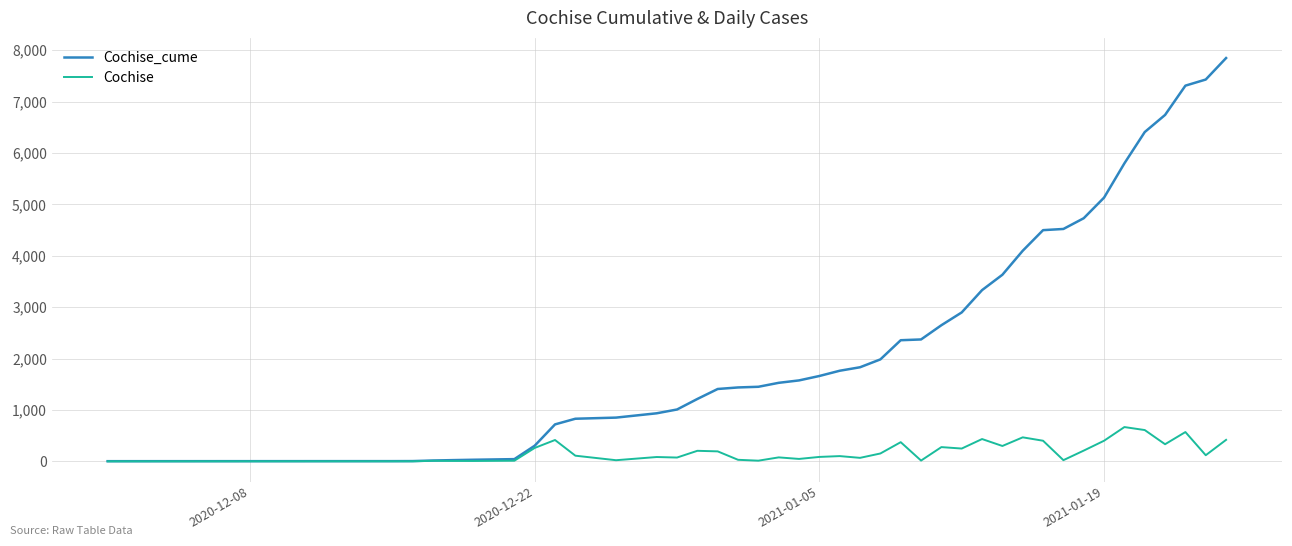

Which series has the largest range (max minus min)?

Cochise_cume